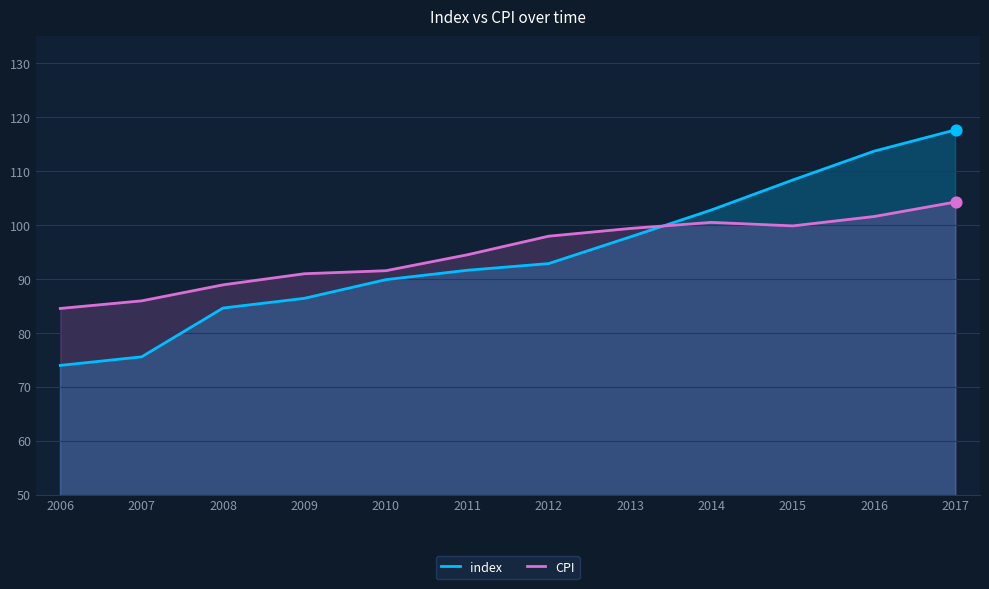

Which series reaches the minimum Y coordinate?

index